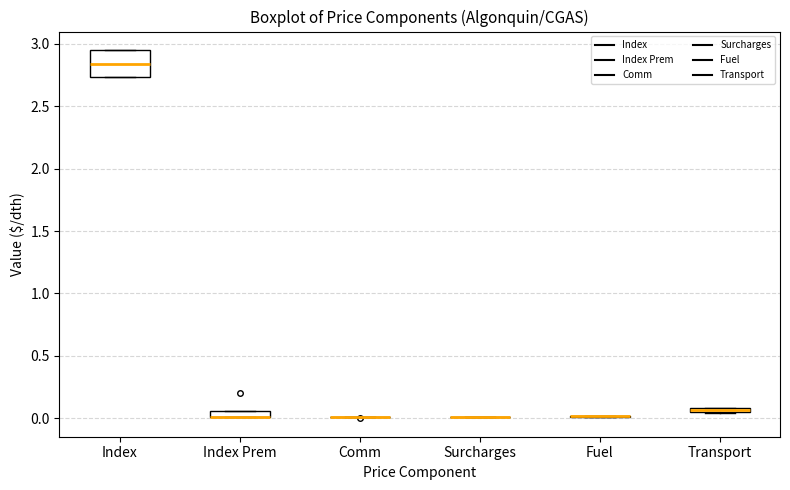

Which box is the tallest, from its lower edge to its upper edge?

Index